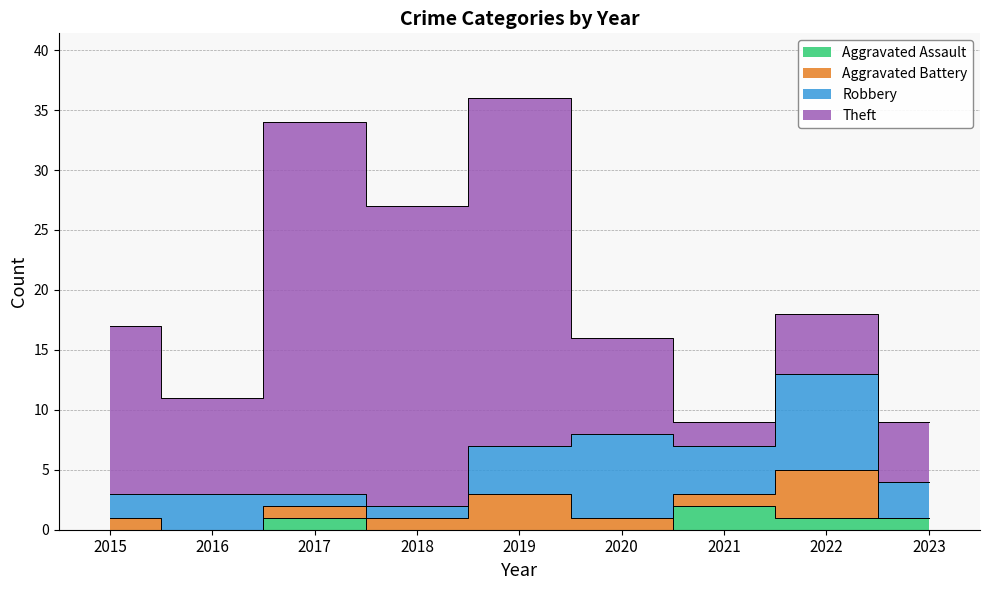

In Aggravated Battery, how many points are higher than both neighbors (excluding endpoints)?

2